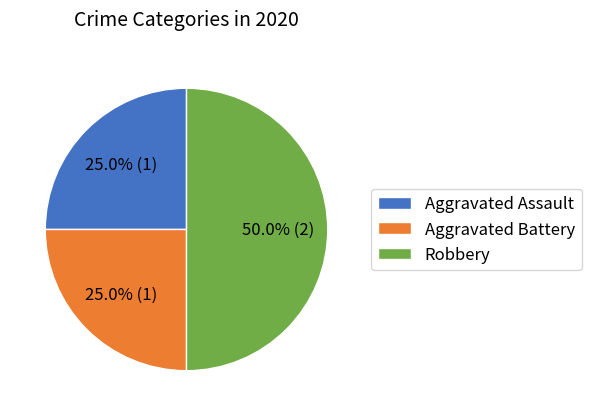

Count the number of slices in the pie.

3